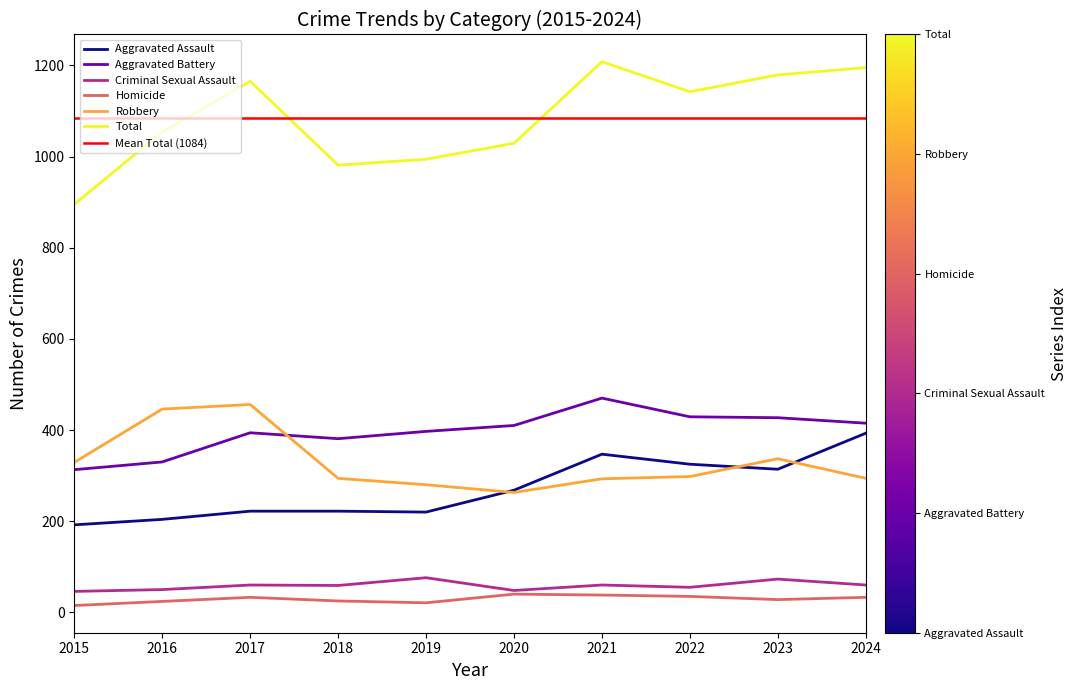

Is it true that Aggravated Battery equals 580 at 2024?

False